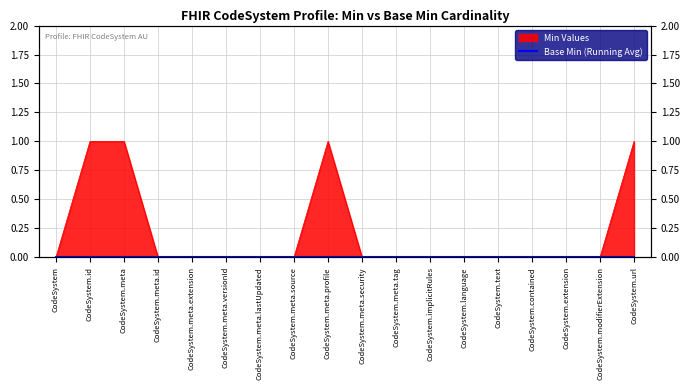

Reading left to right, extract all data points from this chart.

0	1	1	0	0	0	0	0	1	0	0	0	0	0	0	0	0	1